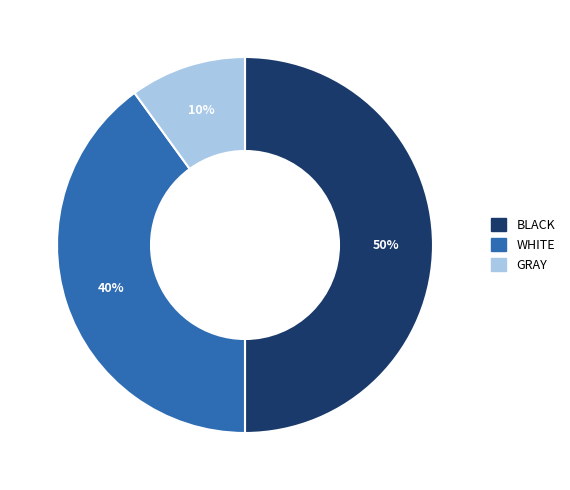

Is it true that GRAY is 10% of the pie?

True